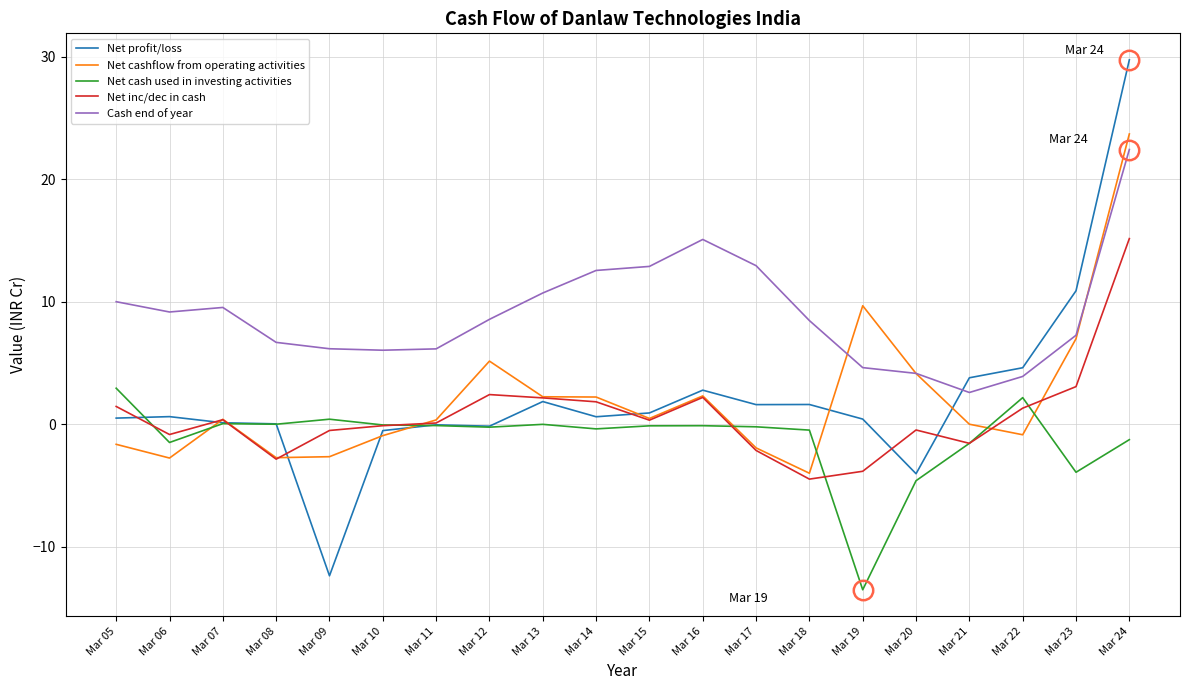

At which category is the sum across all series the highest?

Mar 24